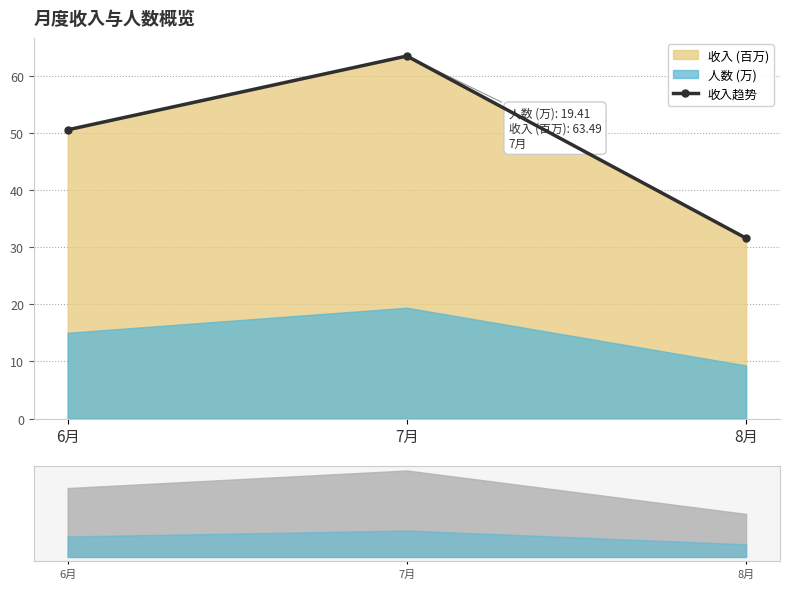

What is the label of the 3rd point from the left?

8月